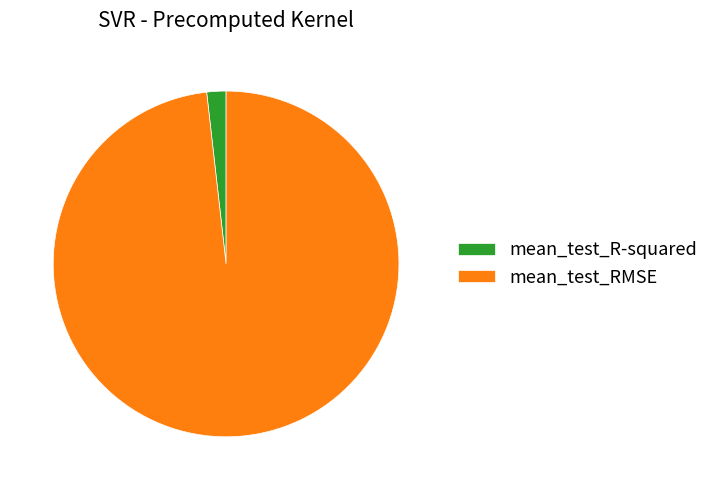

Rank the categories by value from lowest to highest.

mean_test_R-squared, mean_test_RMSE